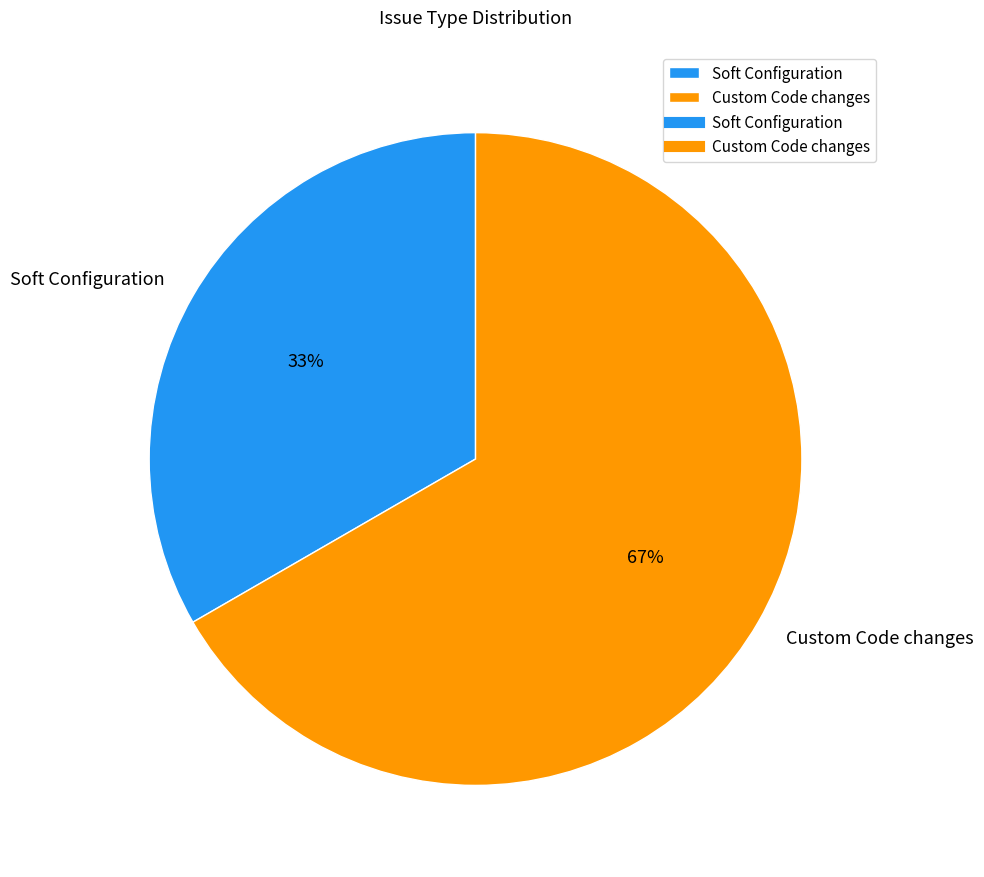

How many segments does this pie chart have?

2